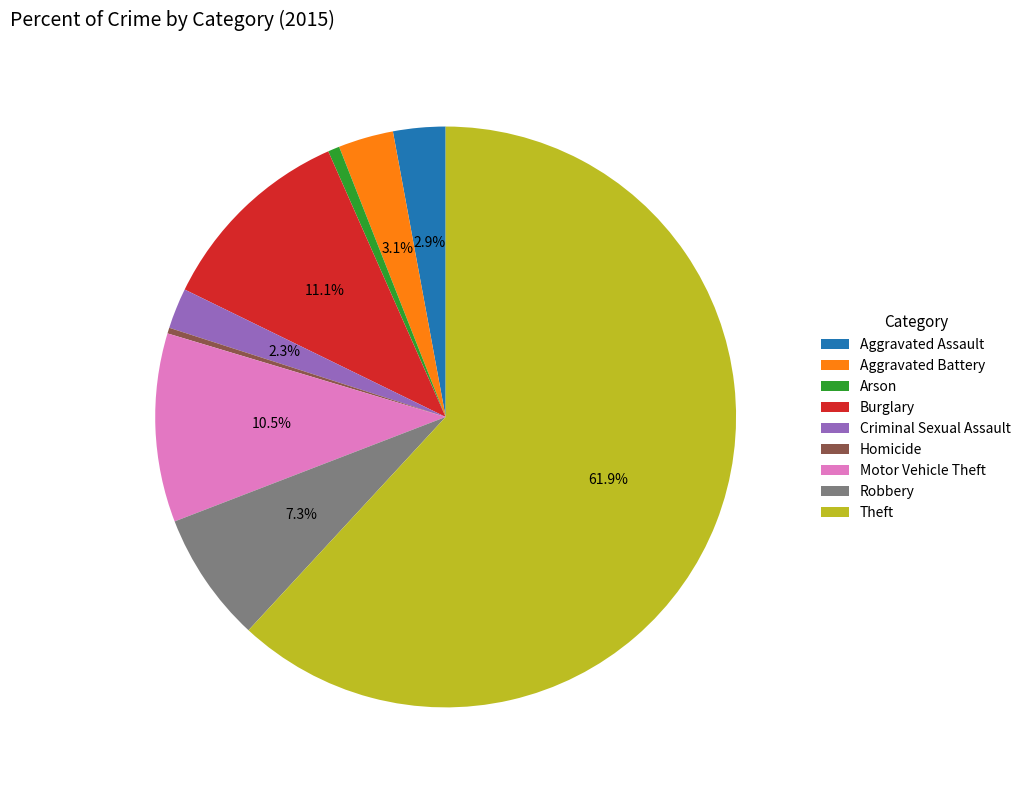

Does Theft represent more than half of the total?

Yes